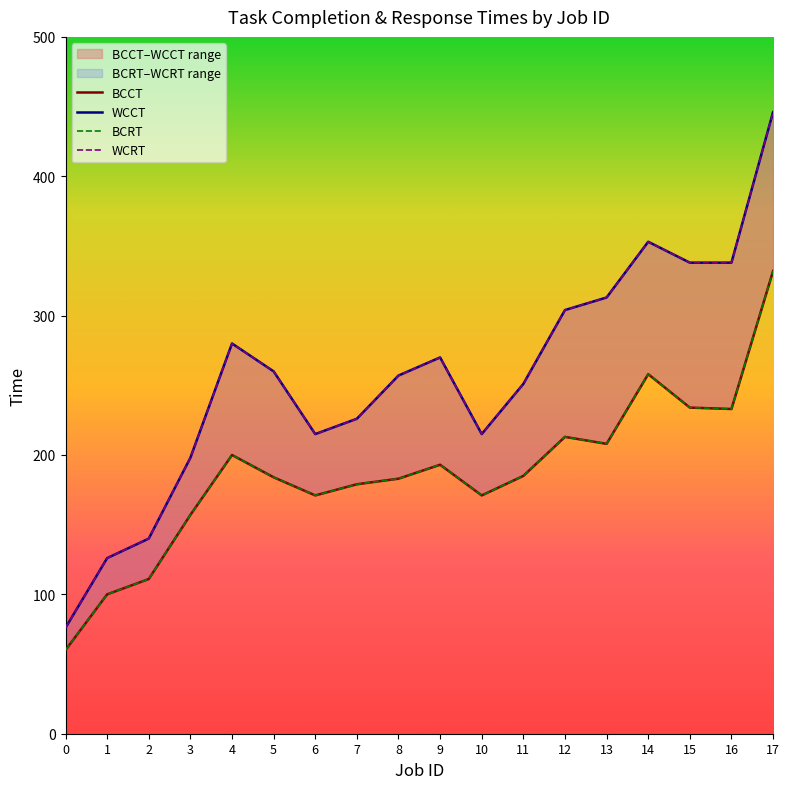

The WCCT series shows 304 at 12. True or false?

True